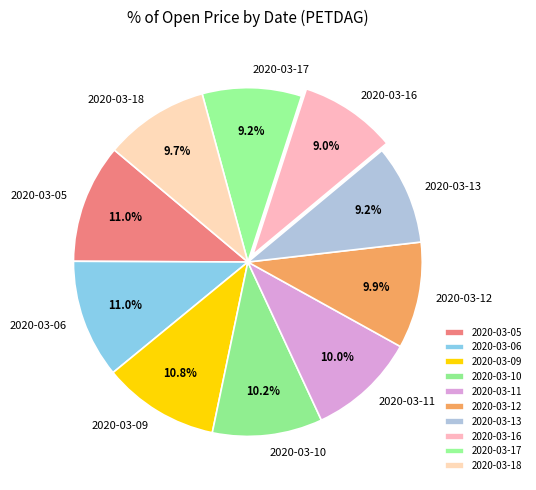

To the nearest percent, what portion does 2020-03-13 represent?

9%